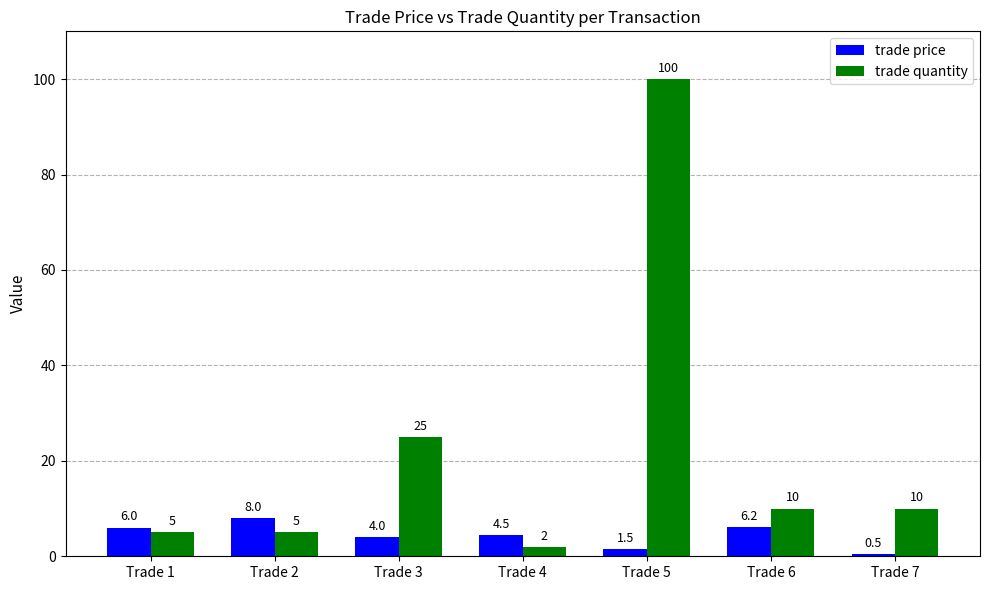

What is the difference between the trade price values at Trade 2 and Trade 7?

7.5